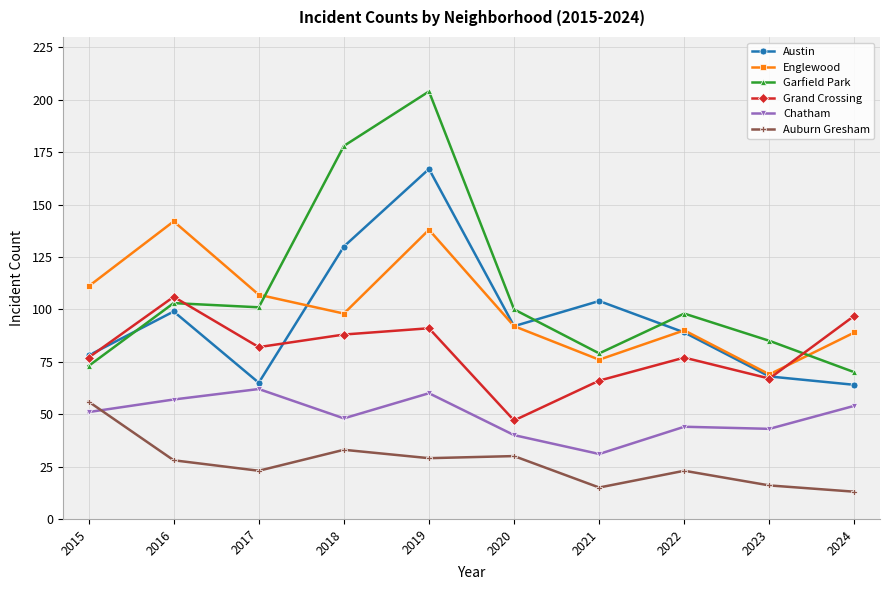

The Chatham series shows 62 at 2017. True or false?

True